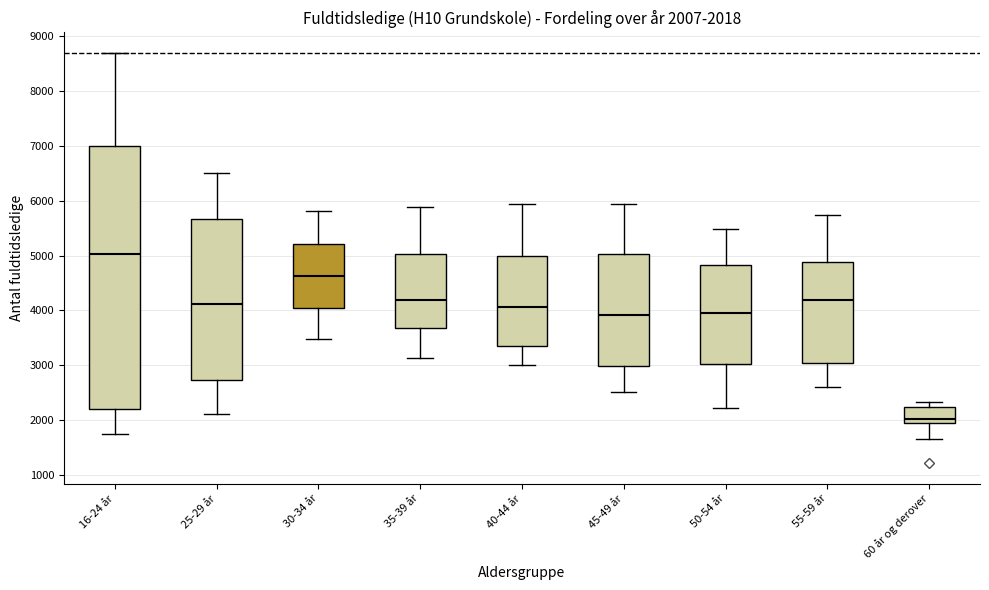

Which box's median line is the lowest?

60 år og derover